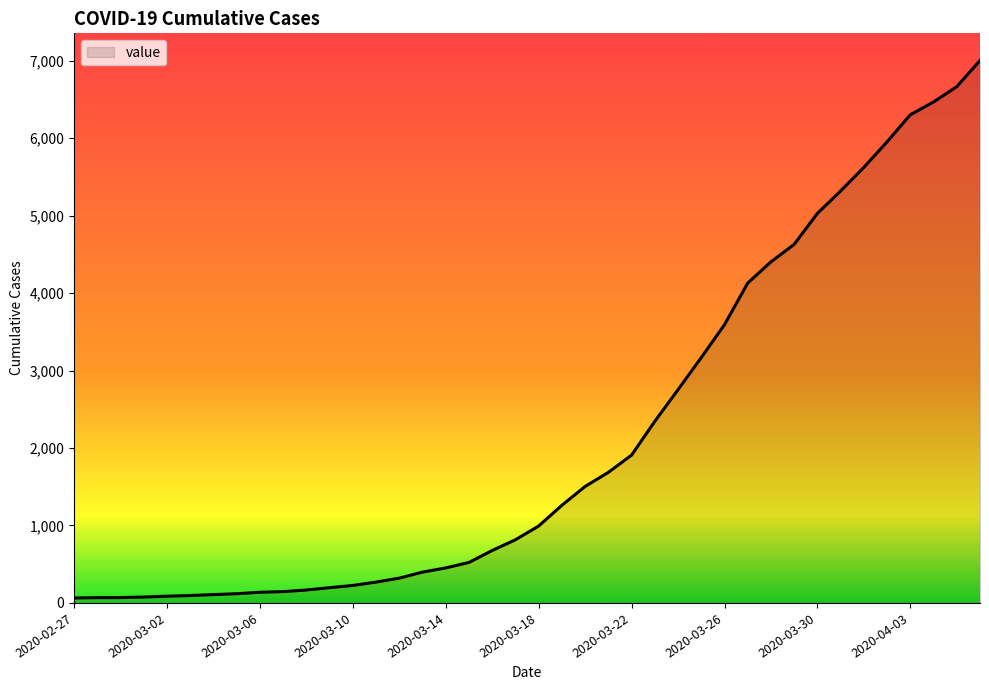

What is the difference between the maximum and minimum values?

6940